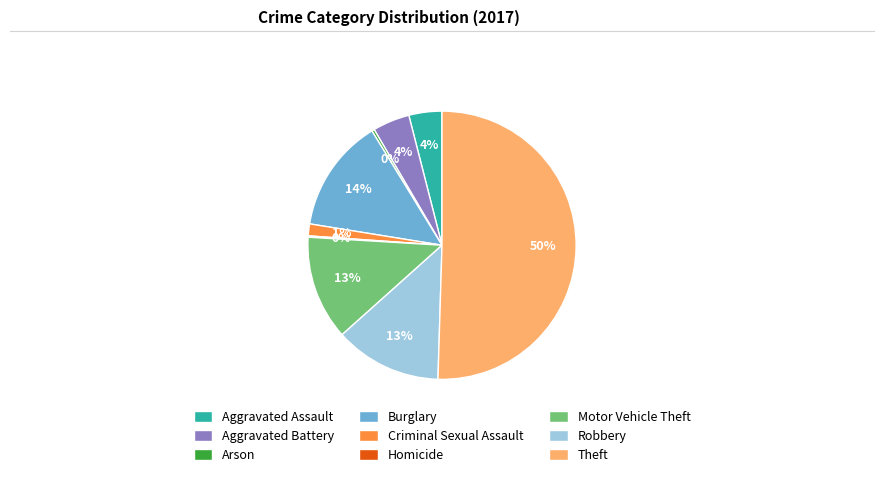

Which category accounts for the majority?

Theft